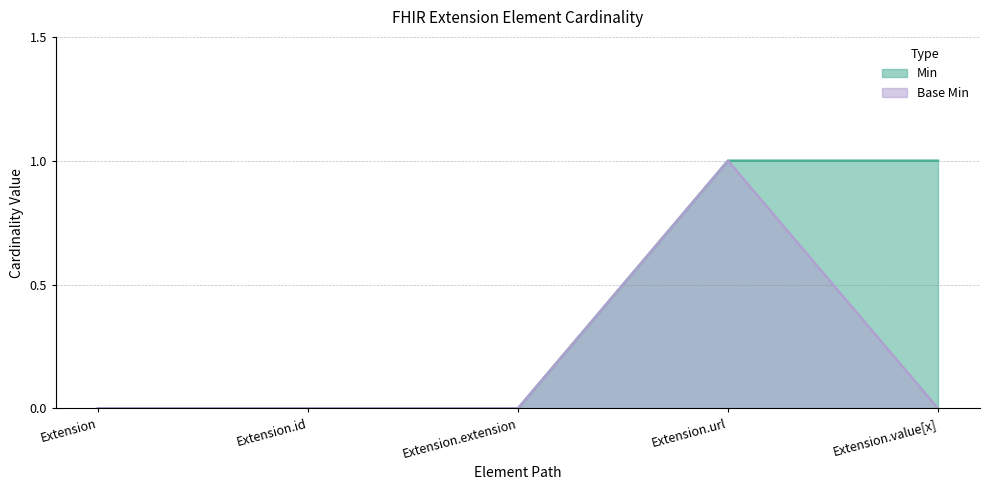

Reading left to right, list all the values displayed in this chart.

Min: Extension=0	Extension.id=0	Extension.extension=0	Extension.url=1	Extension.value[x]=1
Base Min: Extension=0	Extension.id=0	Extension.extension=0	Extension.url=1	Extension.value[x]=0